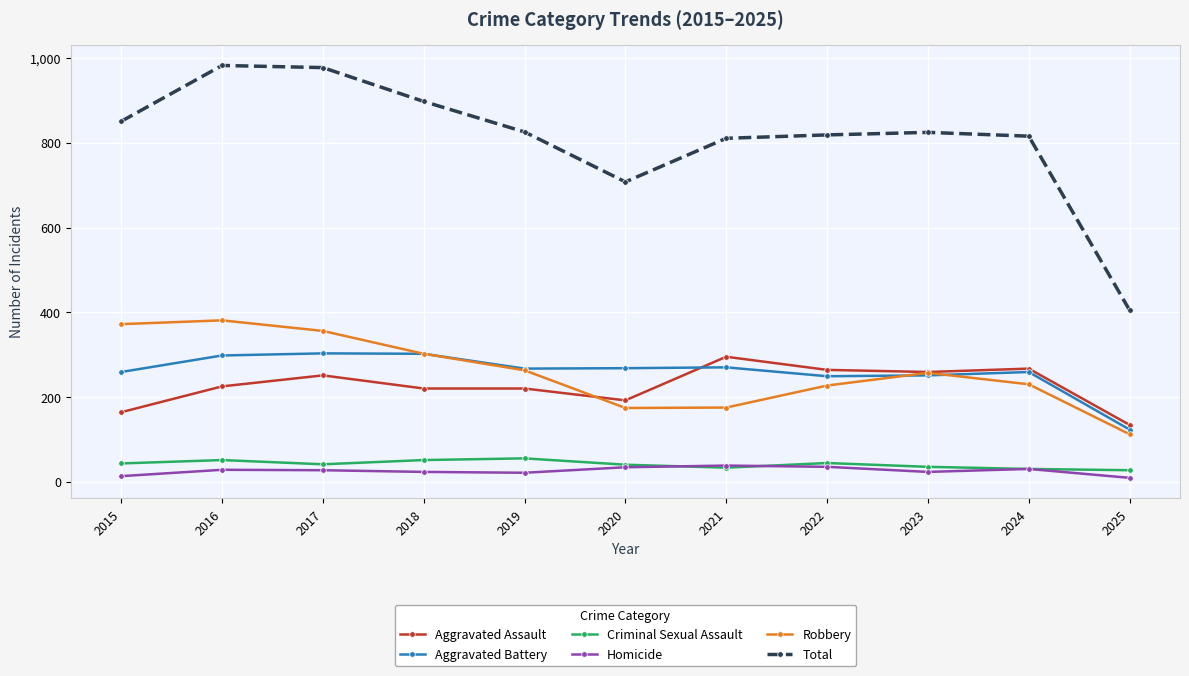

What is the difference between the highest and lowest values at 2017?

951